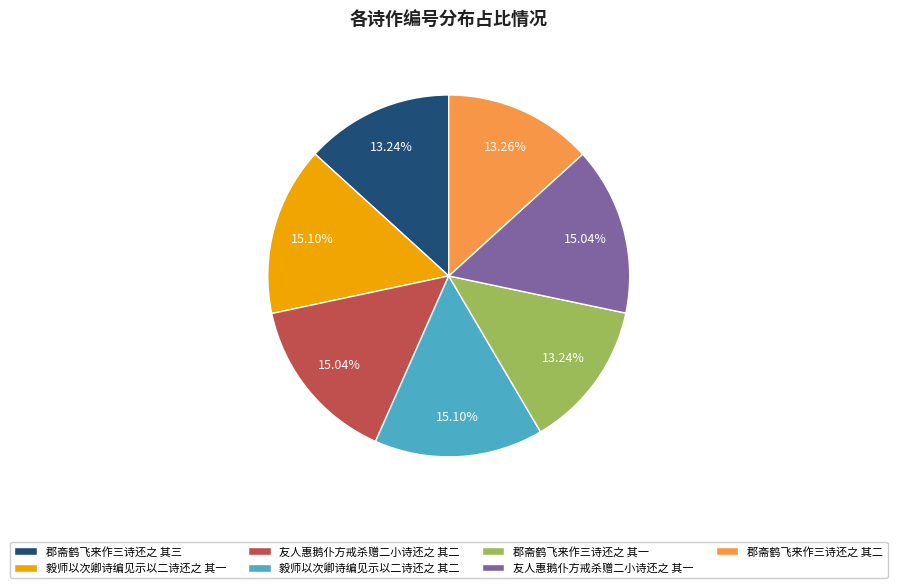

To the nearest percent, what is the average slice percentage?

14%